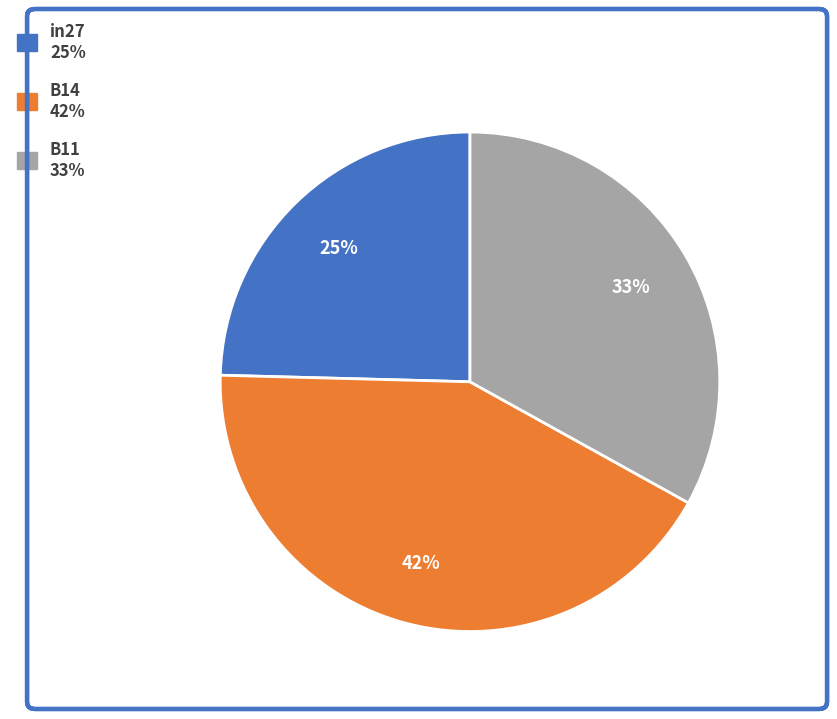

True or false: B11 accounts for 33% of the total.

True